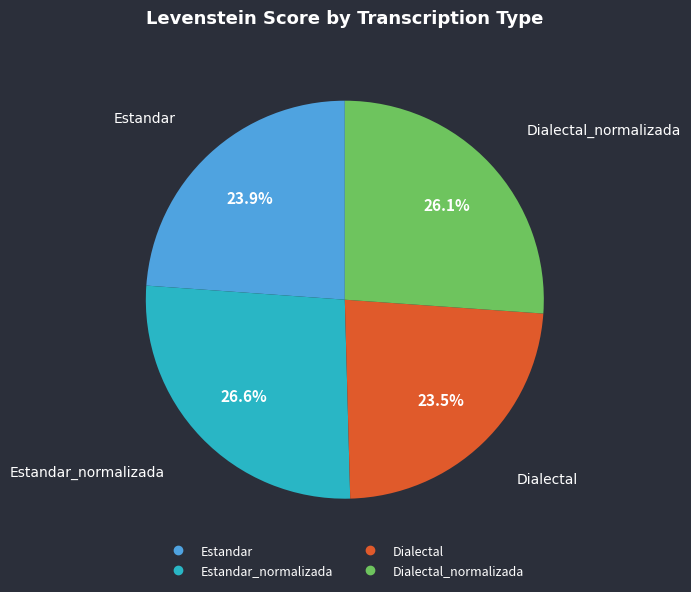

To the nearest percent, what is the difference between the largest and smallest slice percentages?

3%